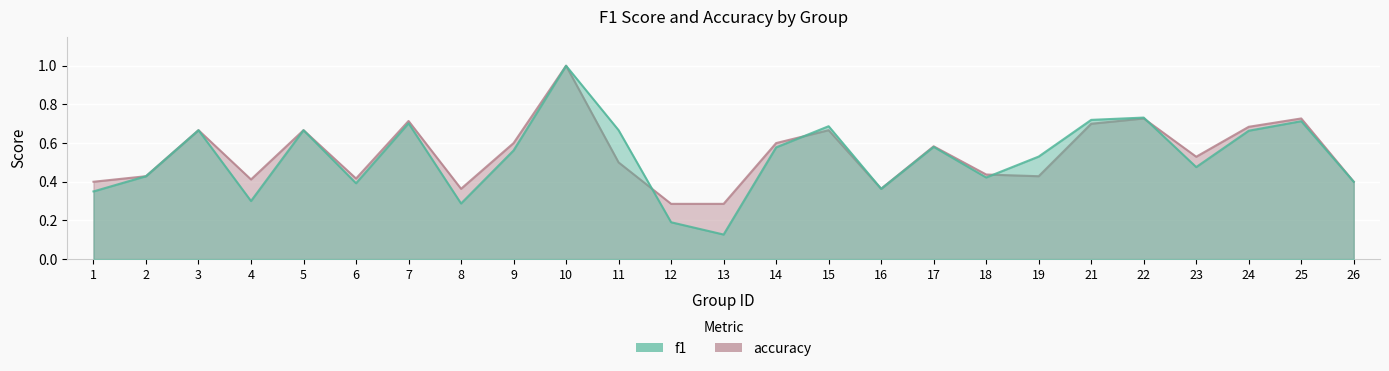

How many interior local peaks does the f1 series have?

8